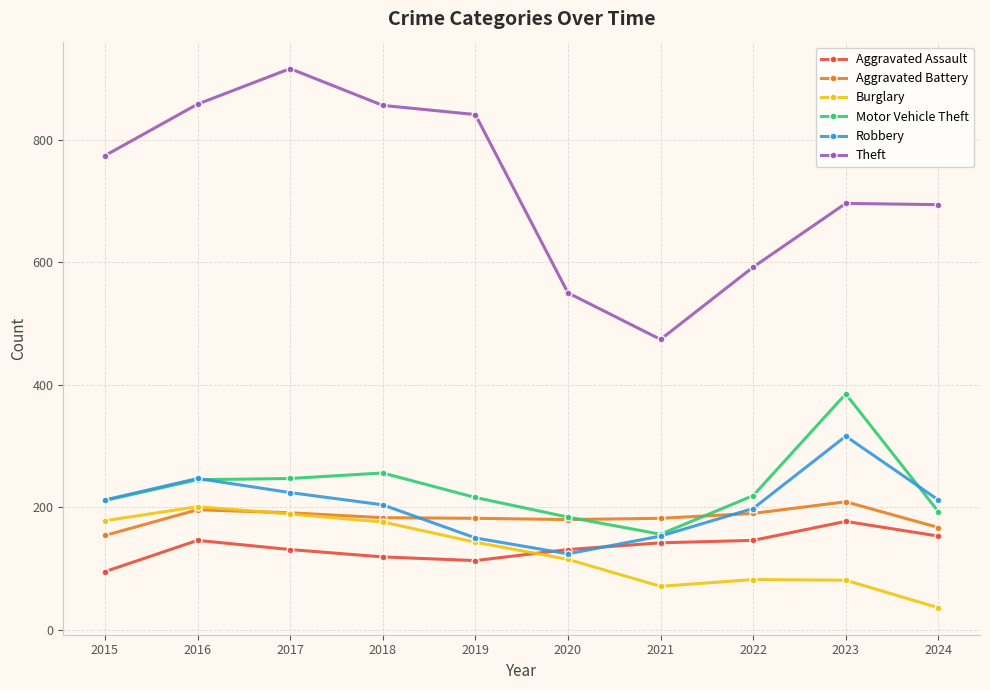

Does the chart display data point markers on the line(s)?

Yes